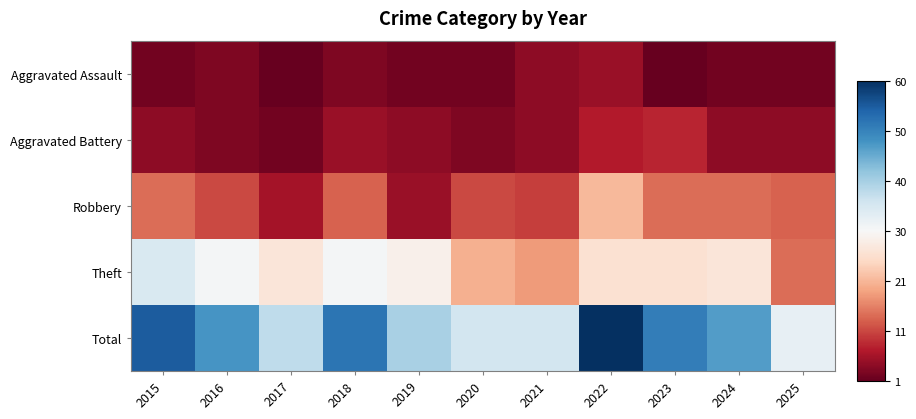

What is the spread (max minus min) of values at 2022?

55